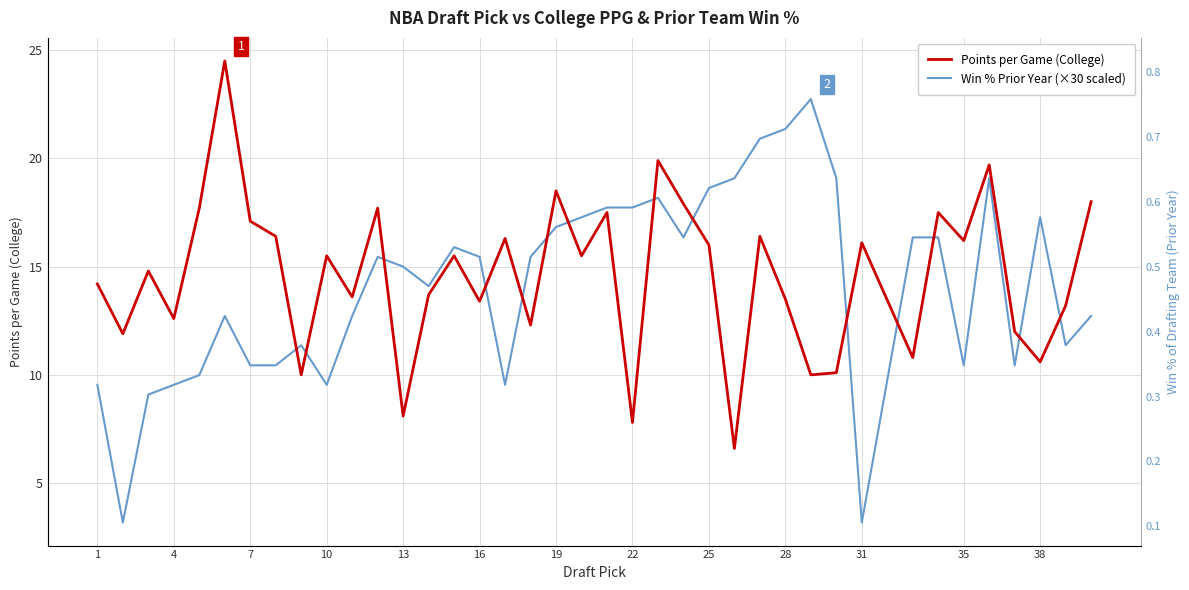

How many interior local valleys does the Points per Game (College) series have?

14